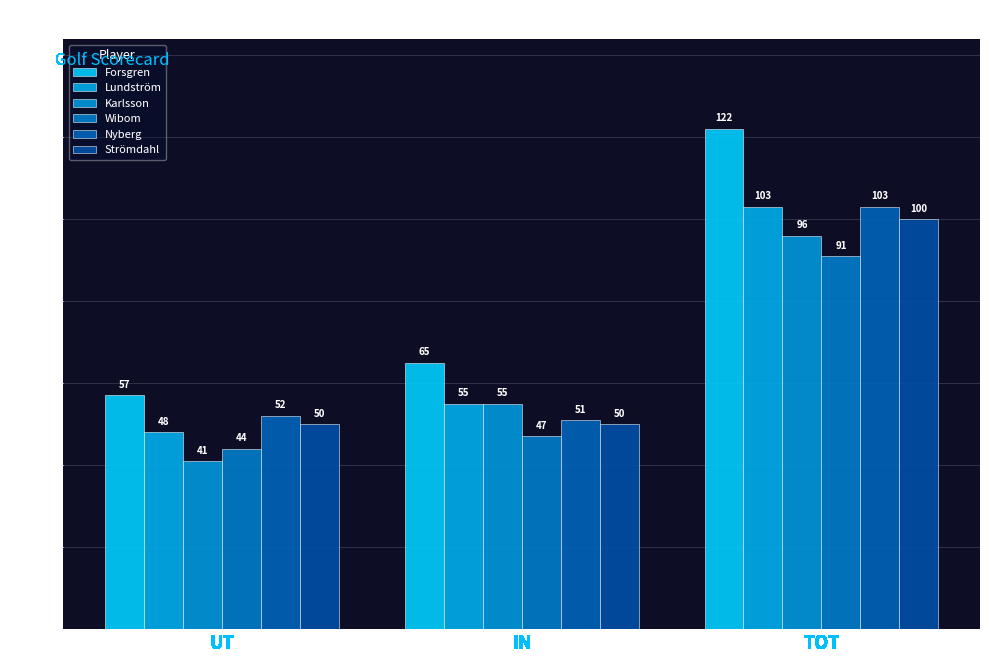

Reading right to left, list all the values displayed in this chart.

Forsgren: TOT=122	IN=65	UT=57
Lundström: TOT=103	IN=55	UT=48
Karlsson: TOT=96	IN=55	UT=41
Wibom: TOT=91	IN=47	UT=44
Nyberg: TOT=103	IN=51	UT=52
Strömdahl: TOT=100	IN=50	UT=50